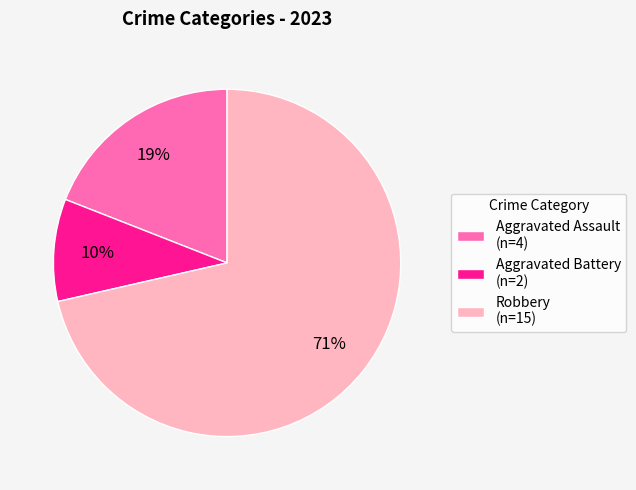

True or false: Aggravated Assault (n=4) accounts for 32% of the total.

False